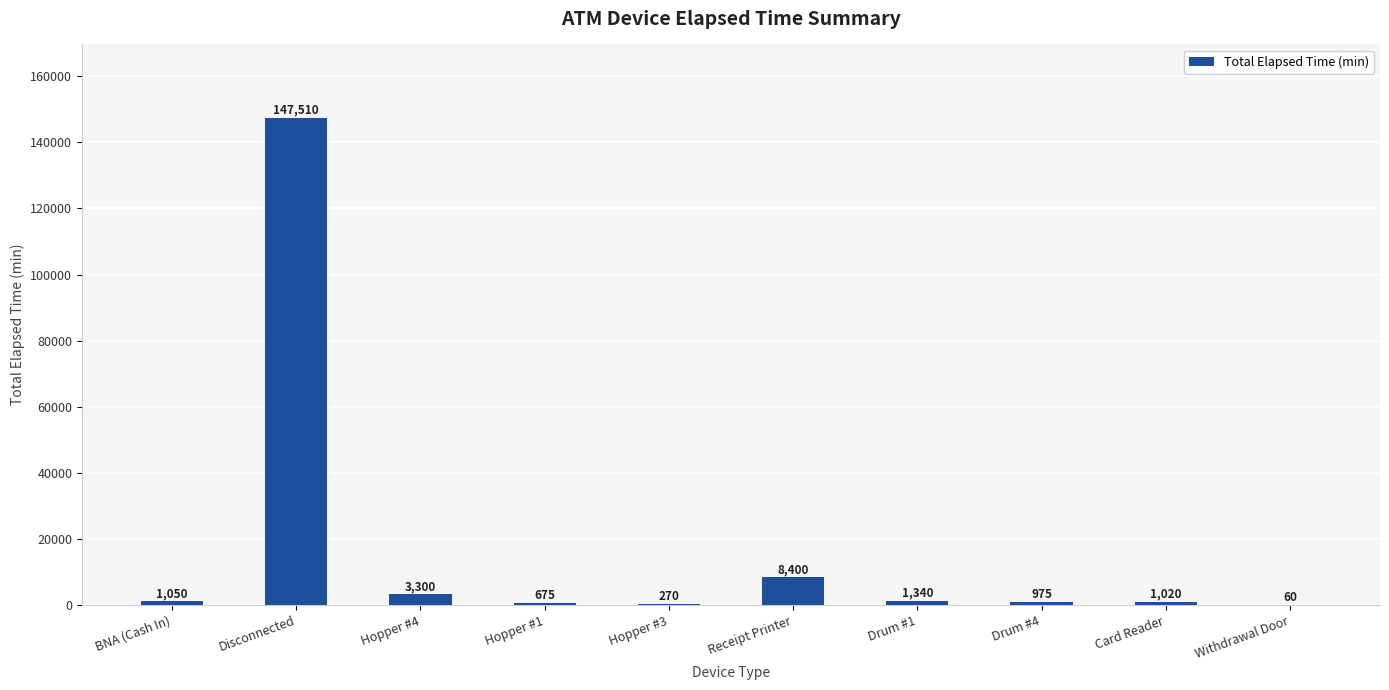

Count the number of categories in the chart.

10